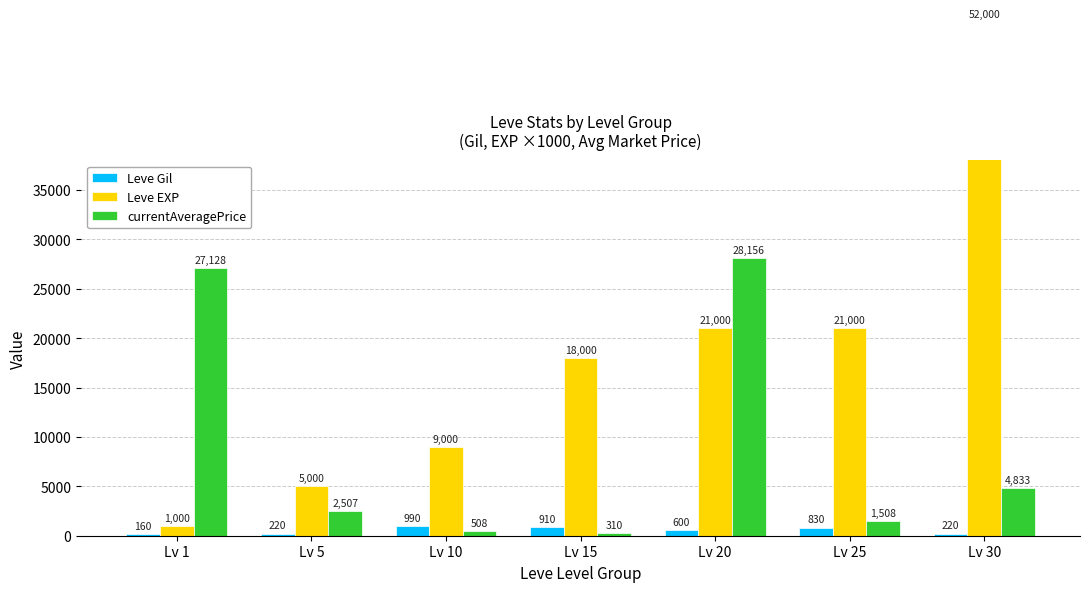

The currentAveragePrice series shows 4833 at Lv 30. True or false?

True